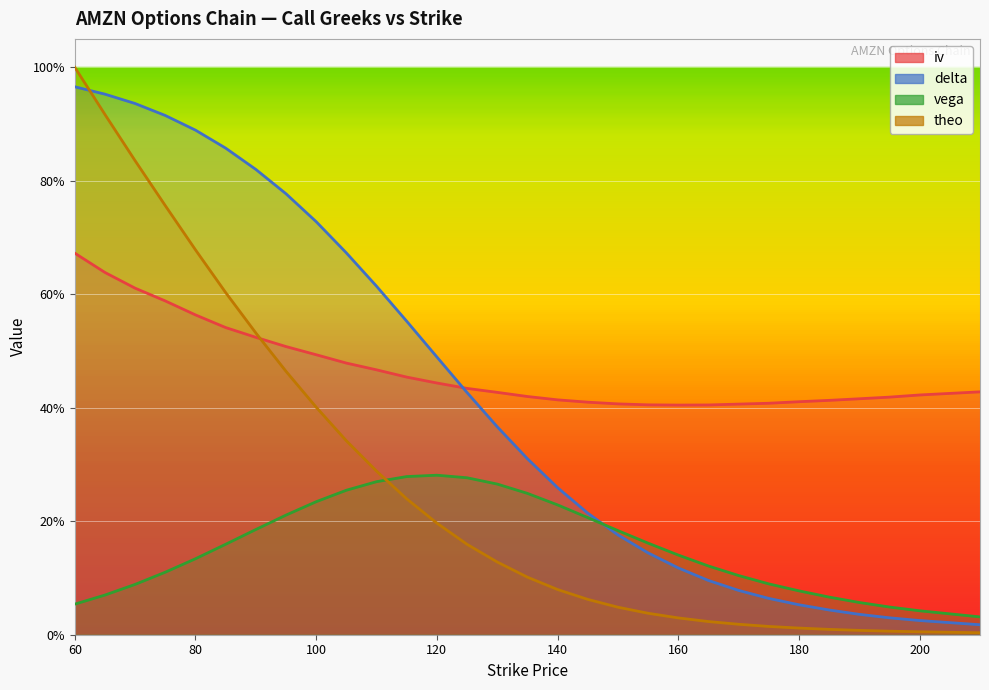

Which series has the largest total across all categories?

iv